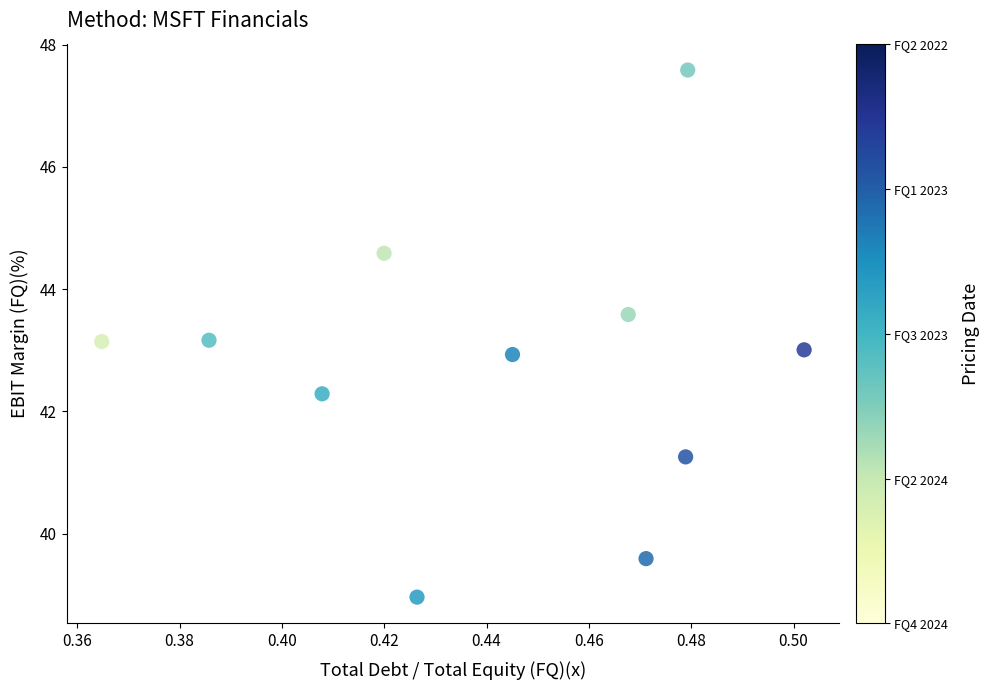

What is the average Y value?

42.7